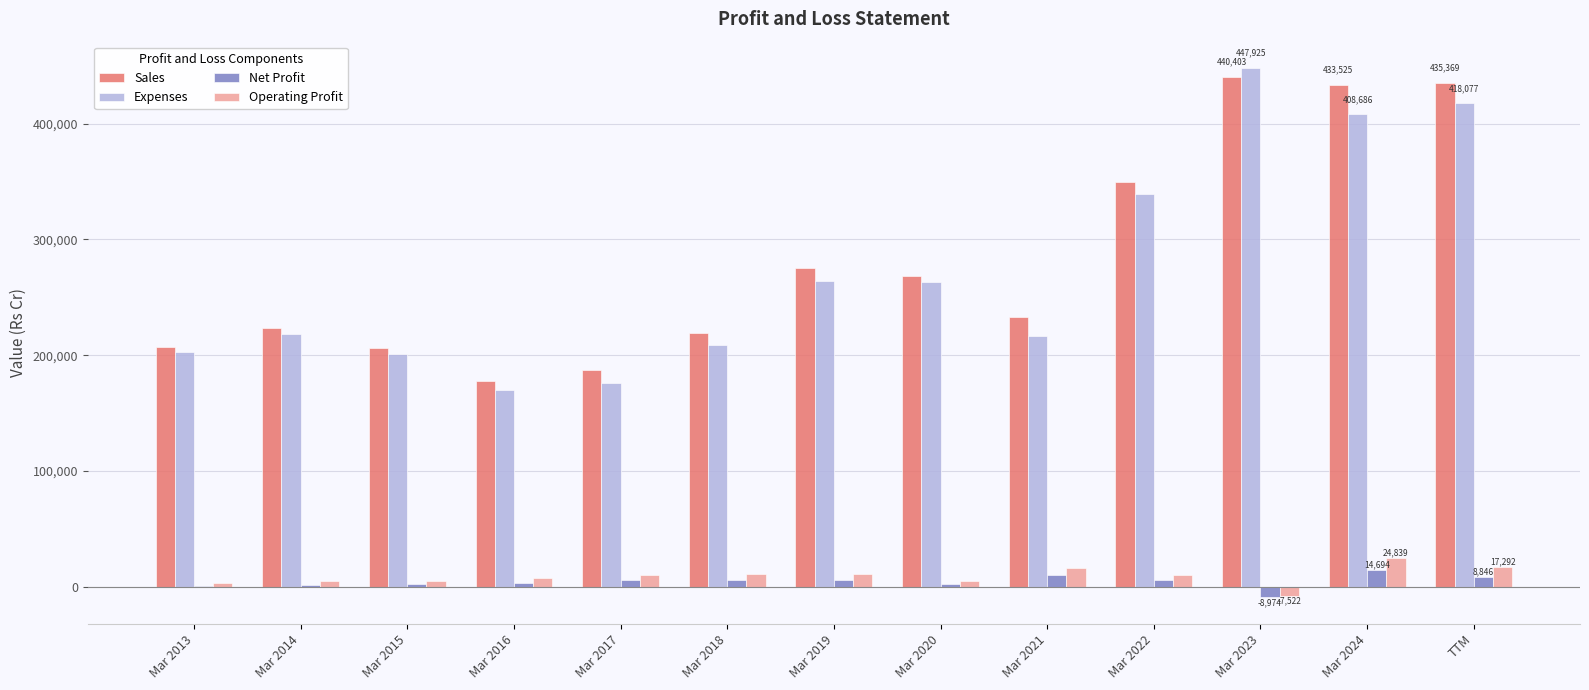

What is the sum of all Net Profit values?

61943